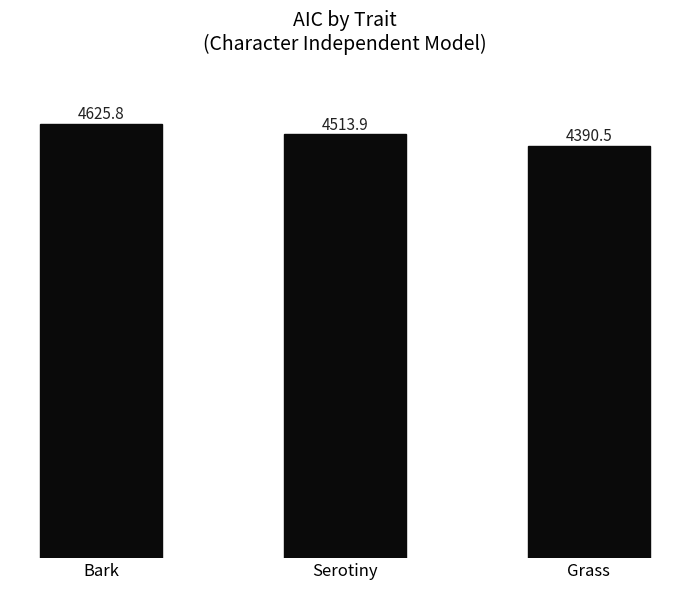

What is the sum of all values?

13530.2